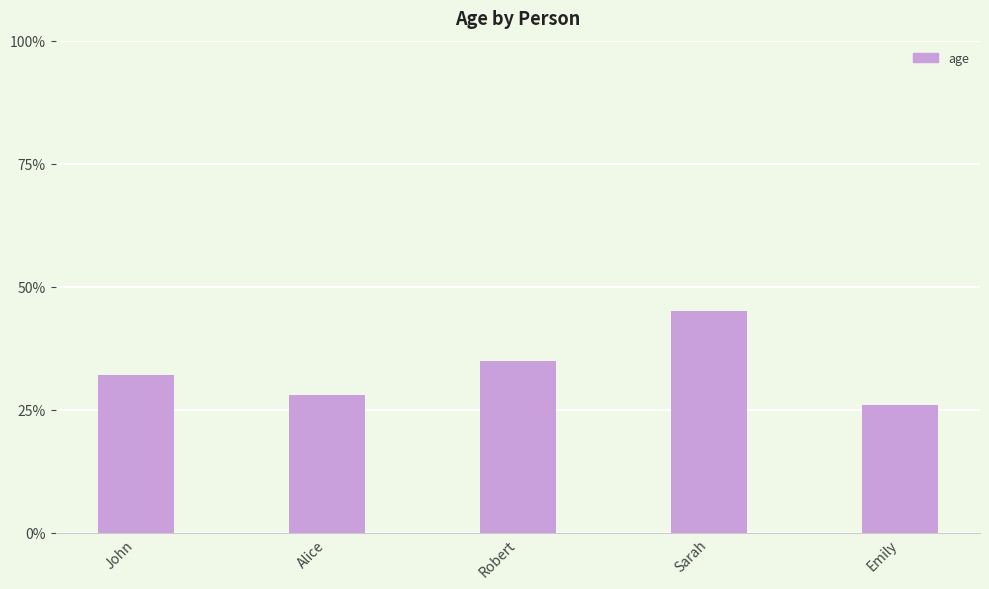

The value at Emily is 26. True or false?

True